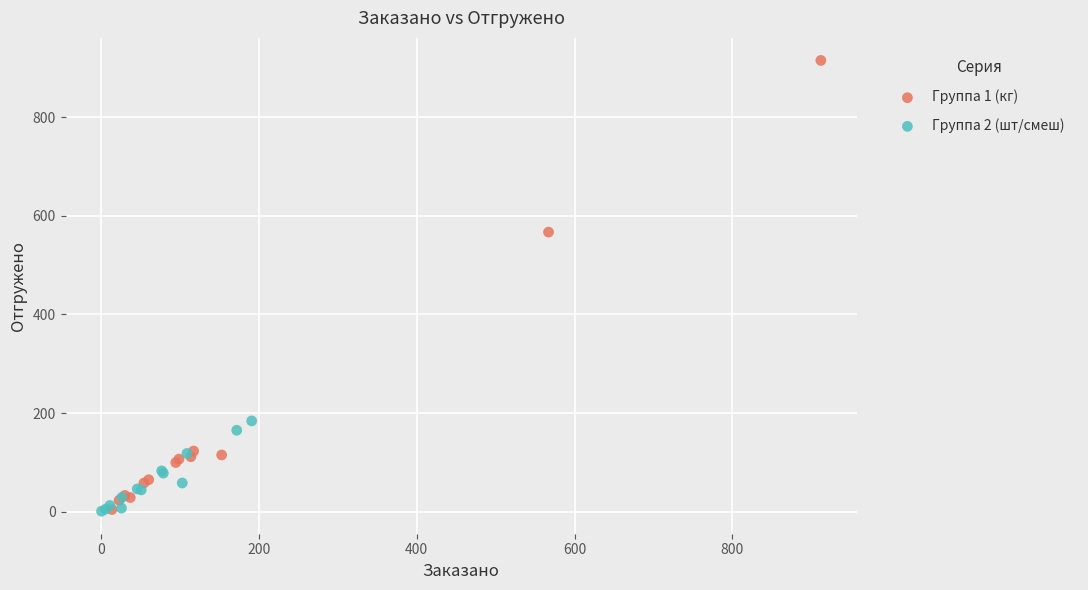

Which series contains the highest Y value?

Группа 1 (кг)